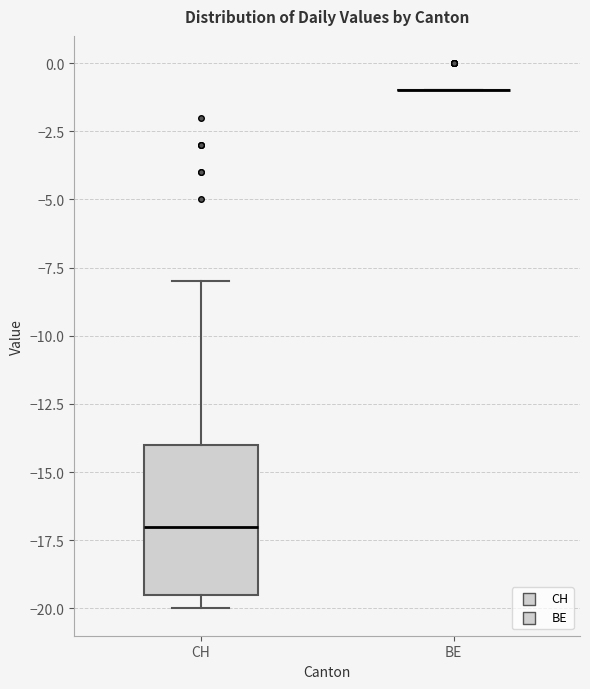

Reading left to right, transcribe this box plot: for each box, give where its median line is, the range the box spans, and where its two whiskers end, as read against the y-axis. The values are not printed on the chart, so give them approximately, as read against the axis.

CH: median -17.0, box -19.5 to -14.0, whiskers -20.0 to -8.0
BE: box collapsed to a line at -1.0, whiskers -1.0 to -1.0